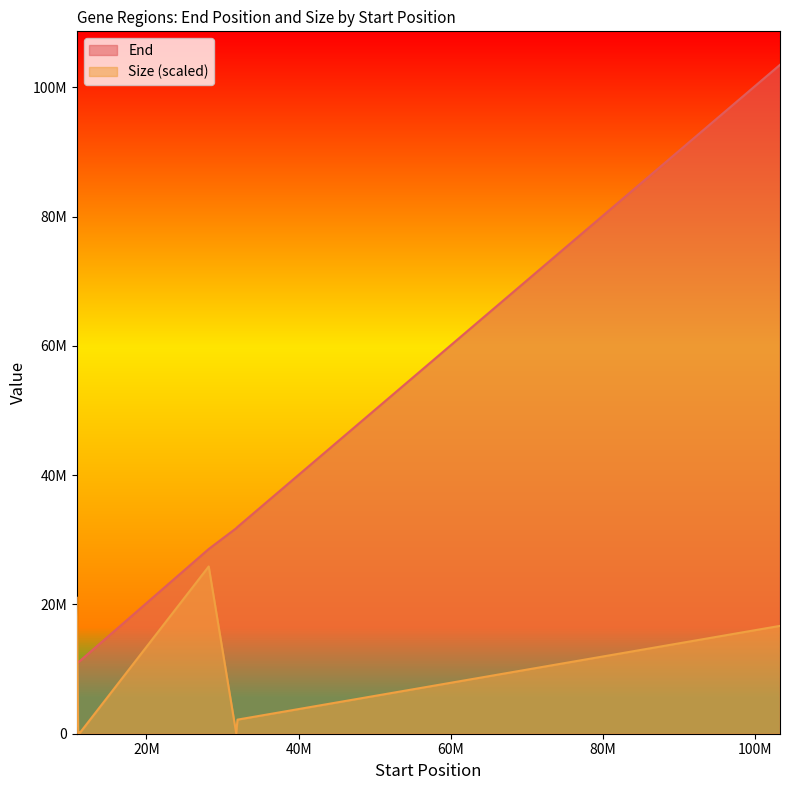

Between 11132957 and 11030386, which is larger?

11132957